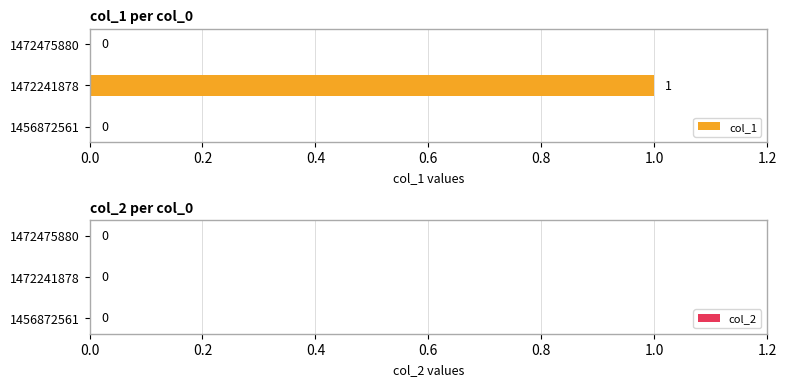

The value at 1472241878 is 2. True or false?

False